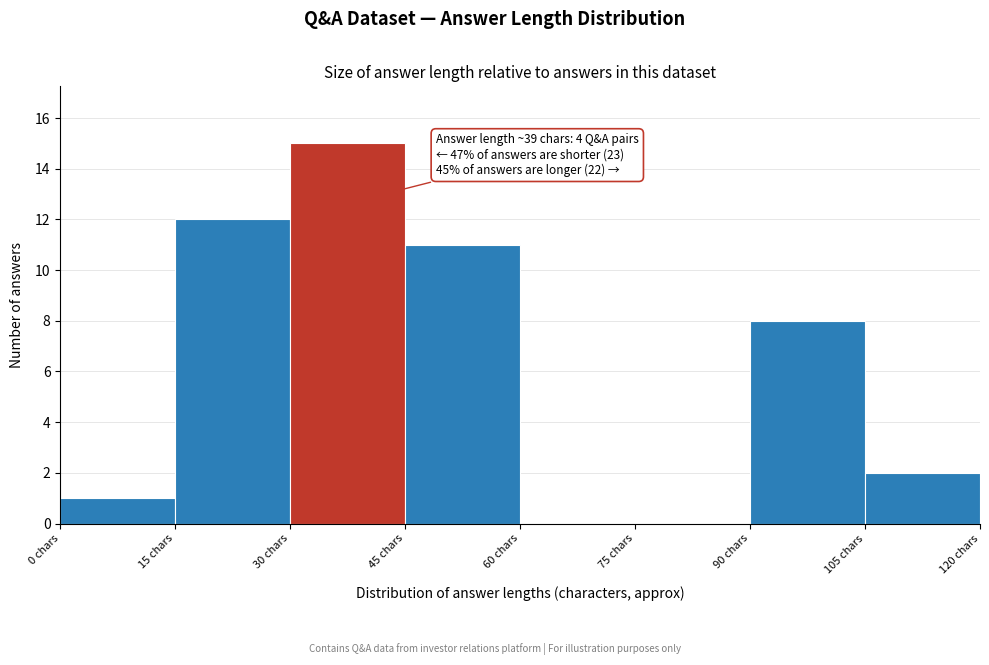

Over which range of the x-axis is the bar tallest?

30 to 45